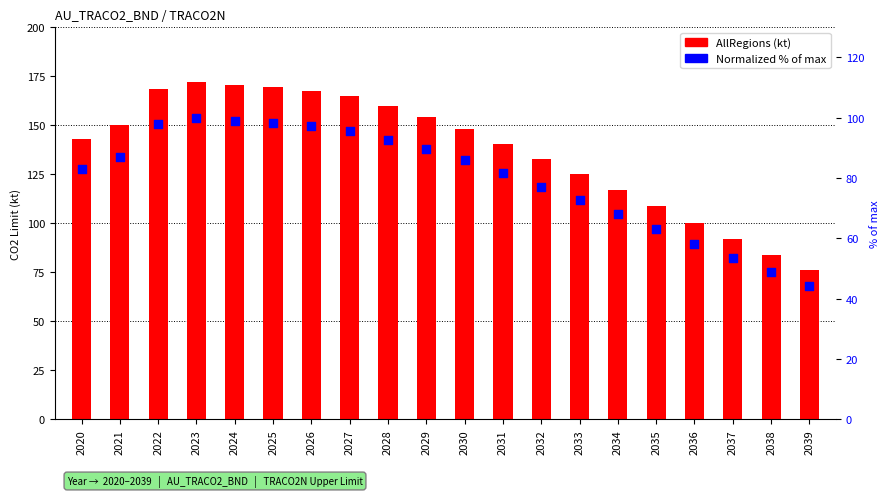

Which series reaches the minimum Y coordinate?

Normalized % of max